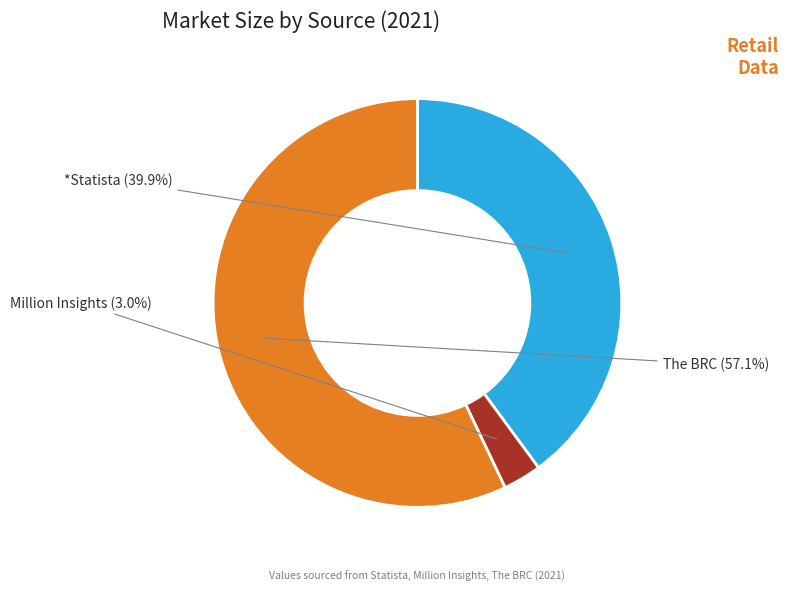

Rank the categories by value from lowest to highest.

Million Insights, *Statista, The BRC